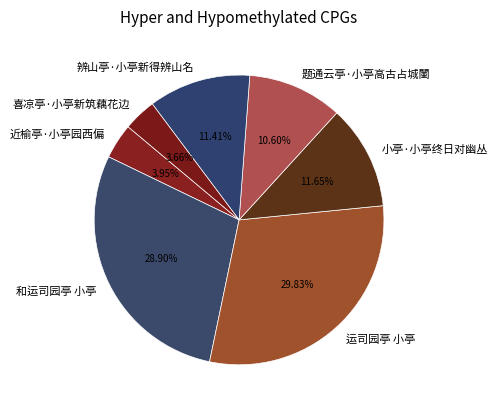

To the nearest percent, what is the average slice percentage?

14%